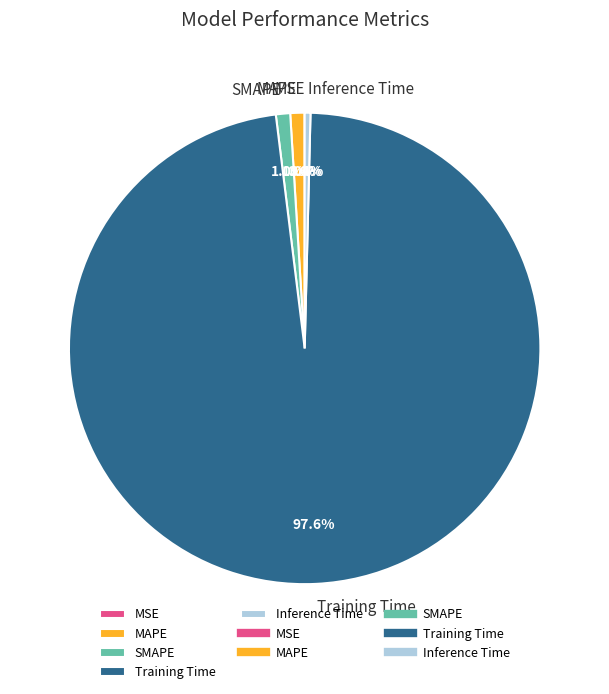

What is the largest slice in the pie chart?

Training Time